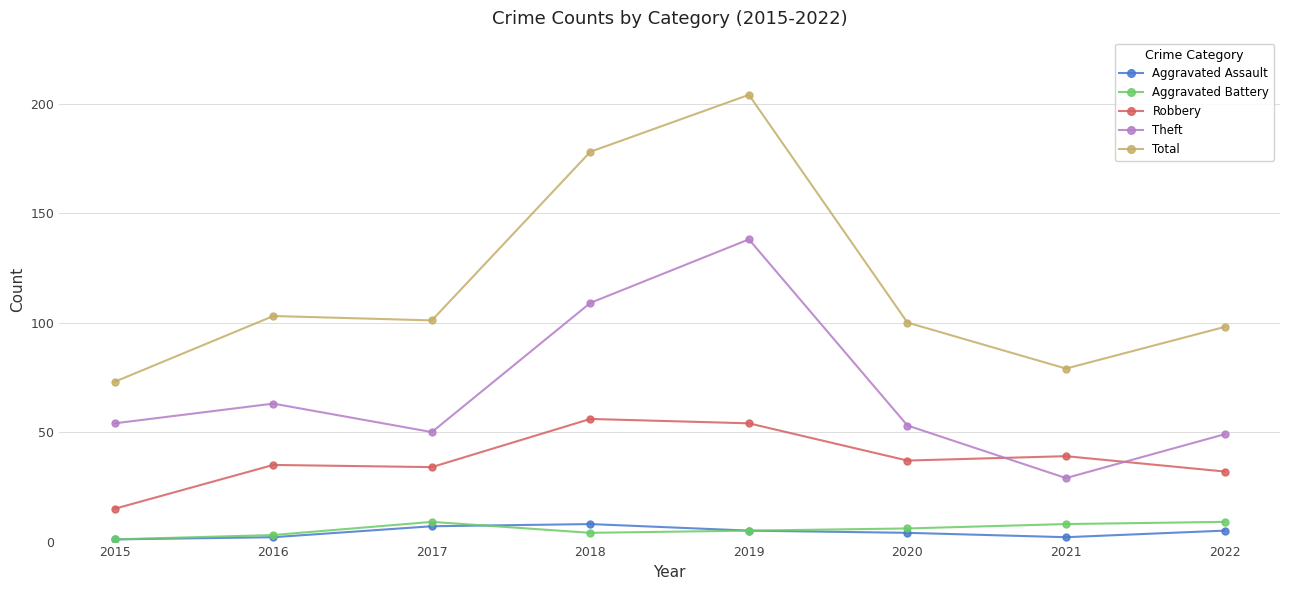

What are all the series names shown in the legend?

Aggravated Assault, Aggravated Battery, Robbery, Theft, Total